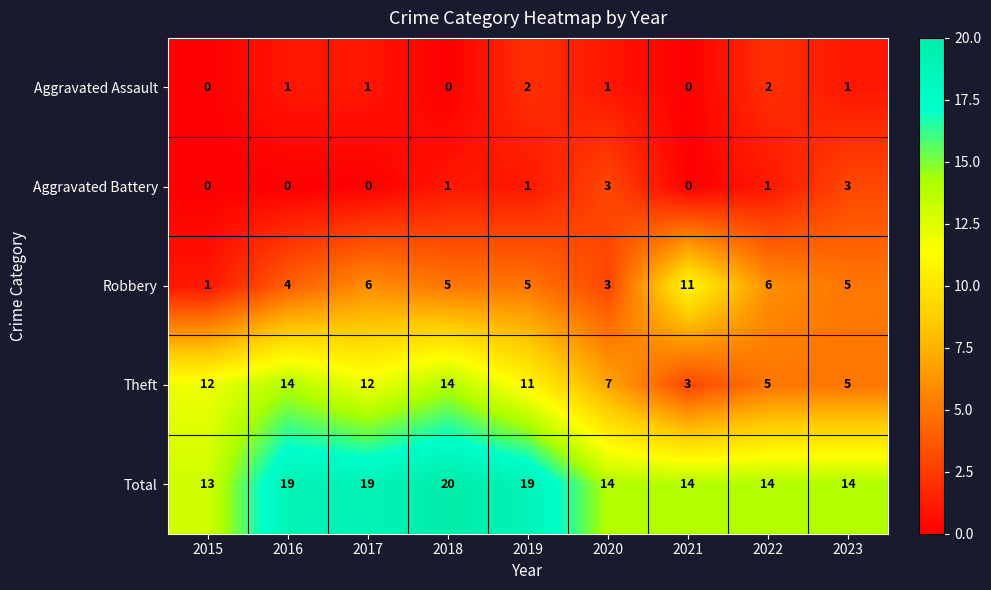

Which series has the largest total across all categories?

Total